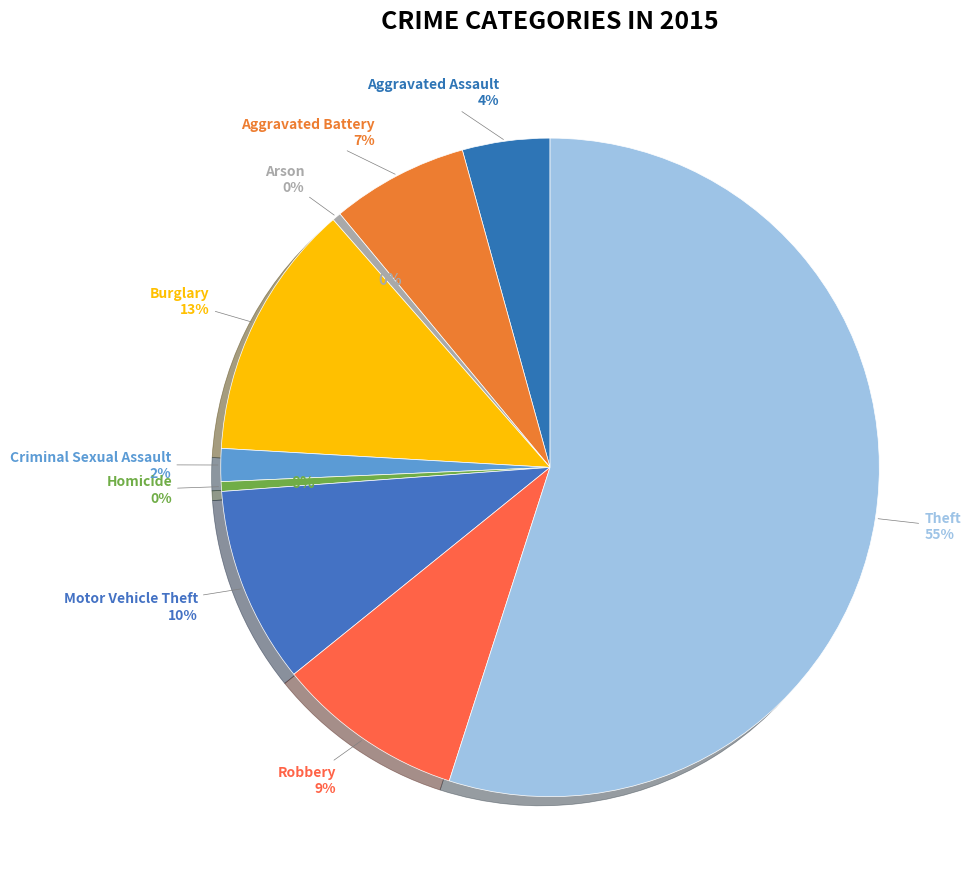

To the nearest percent, what is the difference between the largest and smallest slice percentages?

55%